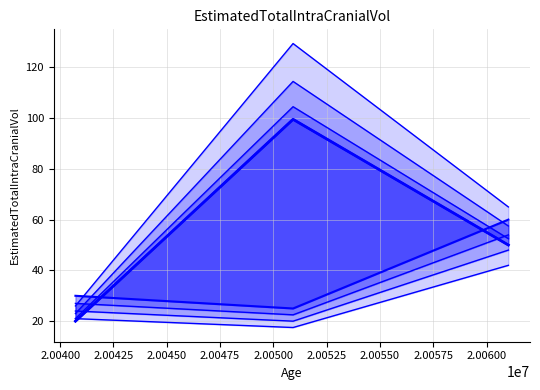

Which category has the highest value in the col_3 series?

20050922